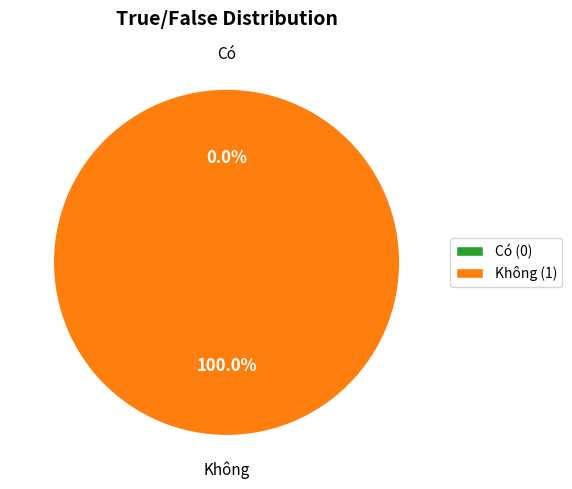

Which slice is the smallest?

Có